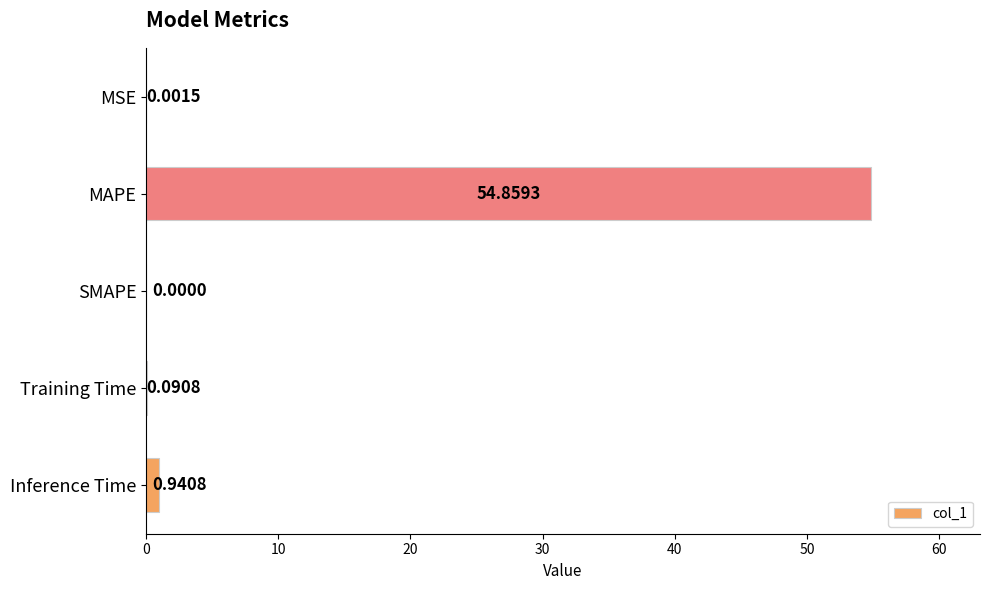

At which label is the value closest to 27?

Inference Time